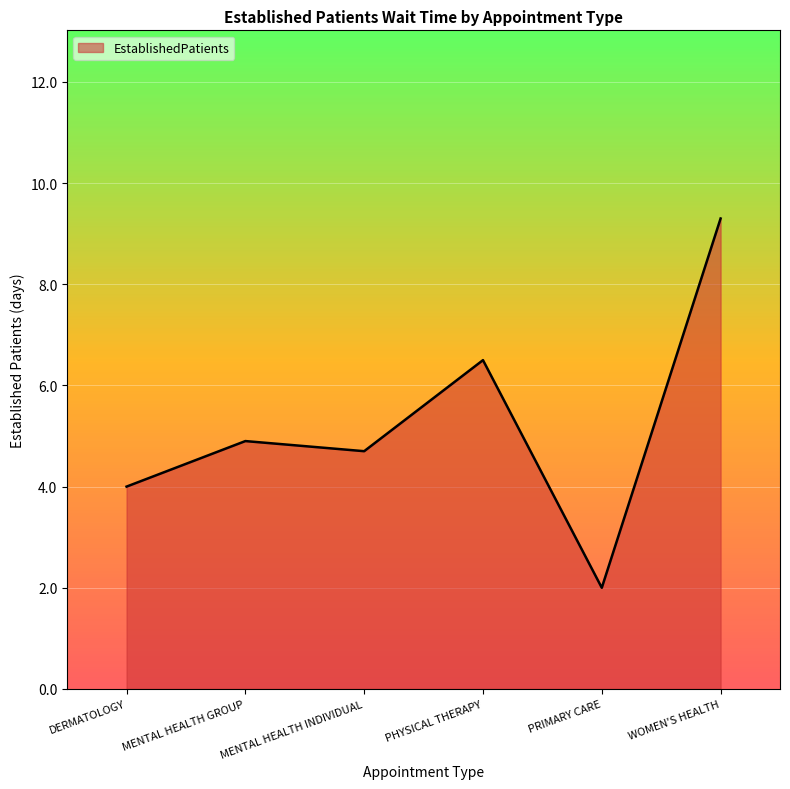

Reading left to right, list all the values displayed in this chart.

DERMATOLOGY=4.0	MENTAL HEALTH GROUP=4.9	MENTAL HEALTH INDIVIDUAL=4.7	PHYSICAL THERAPY=6.5	PRIMARY CARE=2.0	WOMEN'S HEALTH=9.3